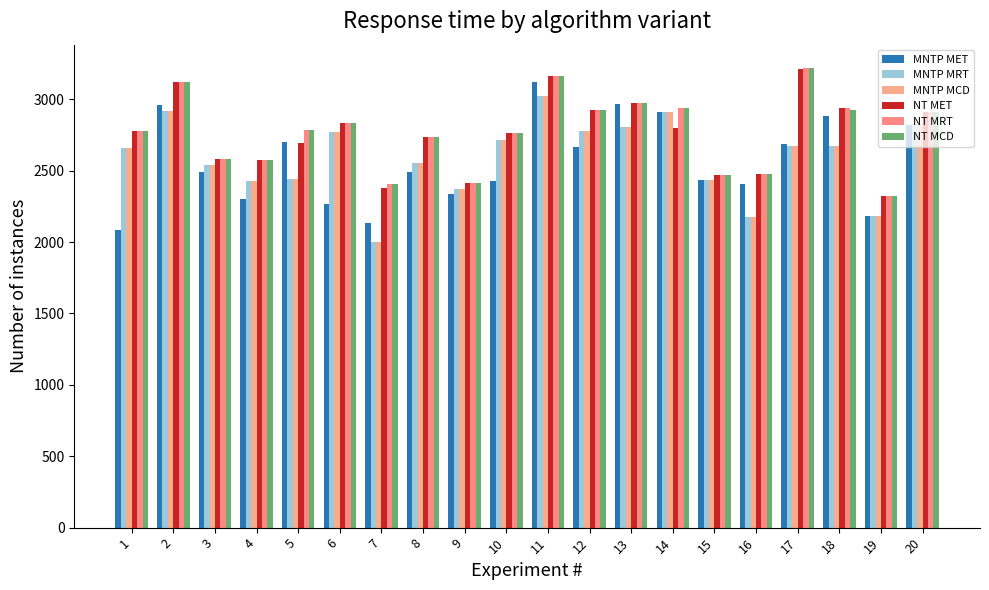

Reading left to right, transcribe all the data shown in this chart.

MNTP MET: 1=2087	2=2957	3=2488	4=2301	5=2697	6=2264	7=2135	8=2487	9=2339	10=2428	11=3122	12=2668	13=2968	14=2912	15=2434	16=2408	17=2687	18=2883	19=2184	20=2820
MNTP MRT: 1=2661	2=2919	3=2537	4=2429	5=2438	6=2767	7=2001	8=2554	9=2372	10=2716	11=3020	12=2780	13=2802	14=2911	15=2434	16=2178	17=2673	18=2671	19=2184	20=2830
MNTP MCD: 1=2661	2=2919	3=2537	4=2429	5=2438	6=2767	7=2001	8=2554	9=2372	10=2716	11=3020	12=2780	13=2802	14=2911	15=2434	16=2178	17=2673	18=2671	19=2184	20=2830
NT MET: 1=2777	2=3119	3=2582	4=2574	5=2692	6=2831	7=2380	8=2732	9=2410	10=2763	11=3162	12=2927	13=2976	14=2798	15=2471	16=2473	17=3212	18=2936	19=2324	20=2914
NT MRT: 1=2777	2=3119	3=2582	4=2574	5=2787	6=2831	7=2408	8=2732	9=2410	10=2763	11=3162	12=2927	13=2976	14=2939	15=2471	16=2473	17=3221	18=2936	19=2324	20=2914
NT MCD: 1=2777	2=3119	3=2582	4=2574	5=2787	6=2831	7=2408	8=2732	9=2410	10=2763	11=3162	12=2927	13=2976	14=2939	15=2471	16=2473	17=3221	18=2927	19=2324	20=2914